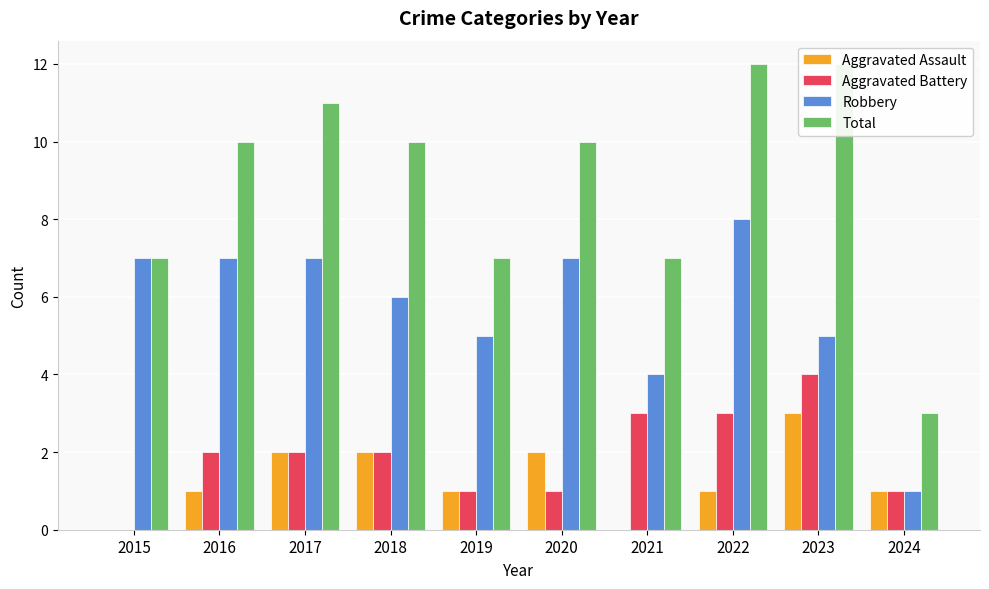

Which category has the highest value across all series?

2022